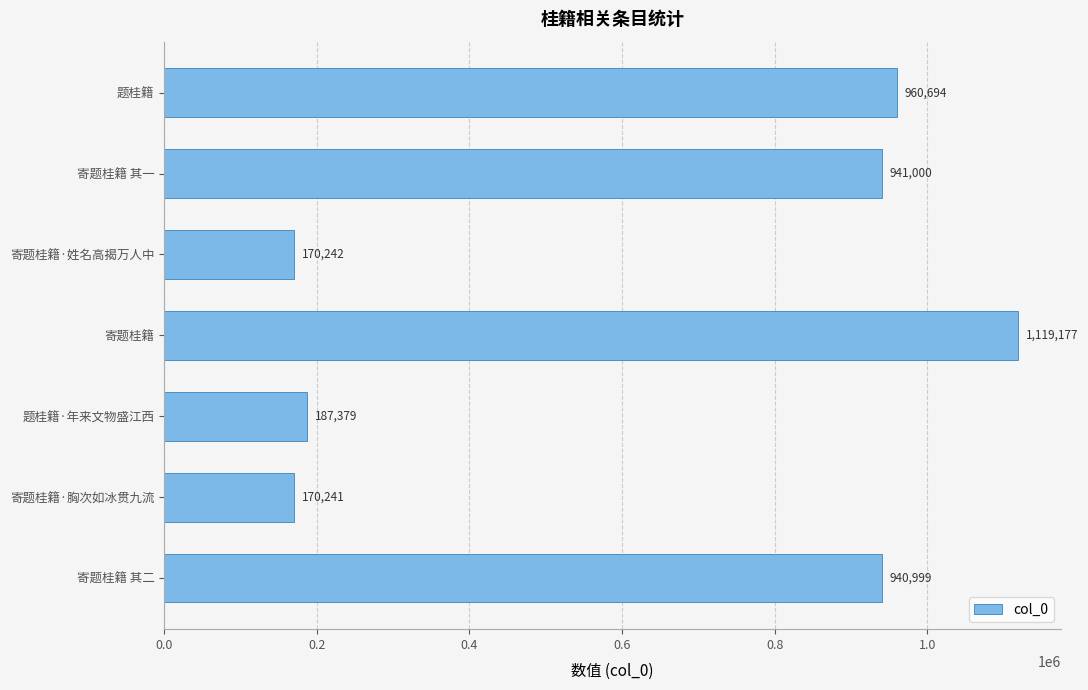

Which has a higher value, 题桂籍 or 寄题桂籍 其一?

题桂籍